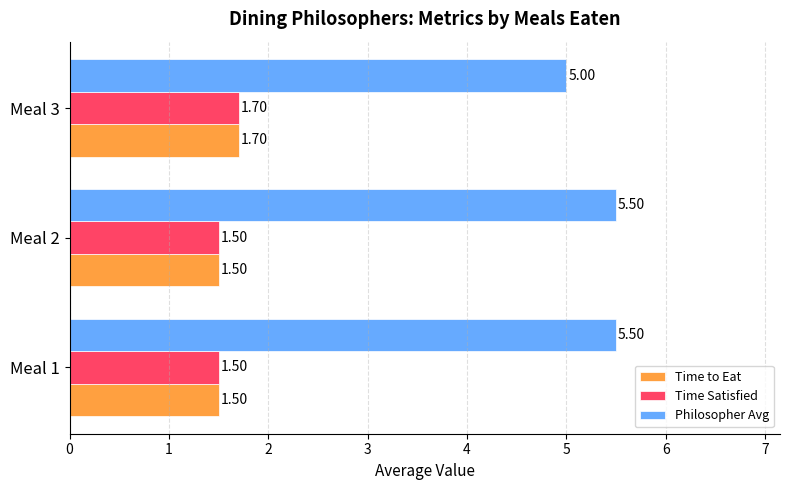

What is the difference between the maximum and minimum values in the Time Satisfied series?

0.2